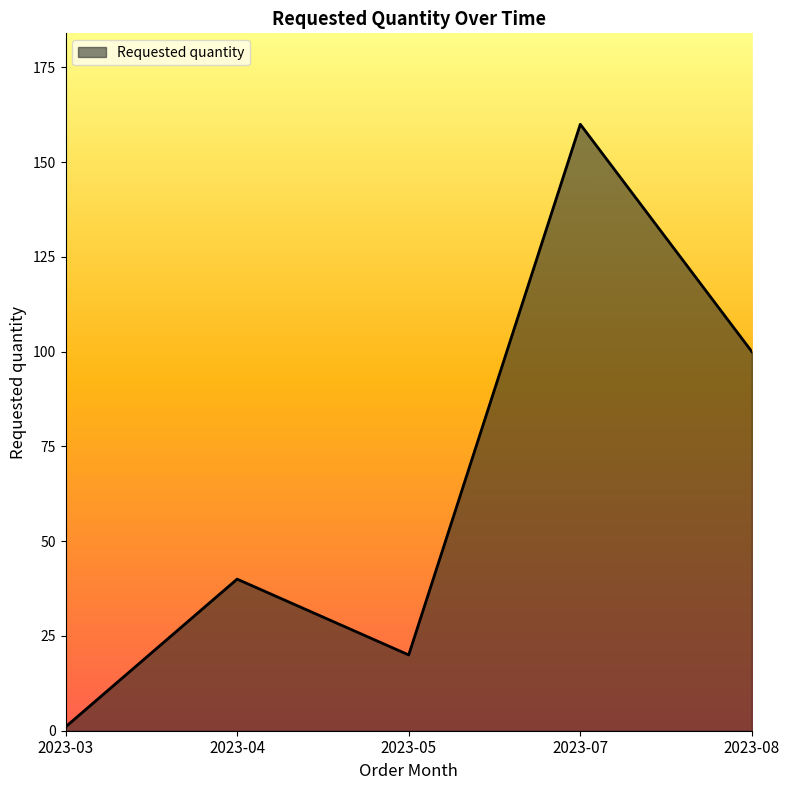

How many values are between 20 and 100?

3